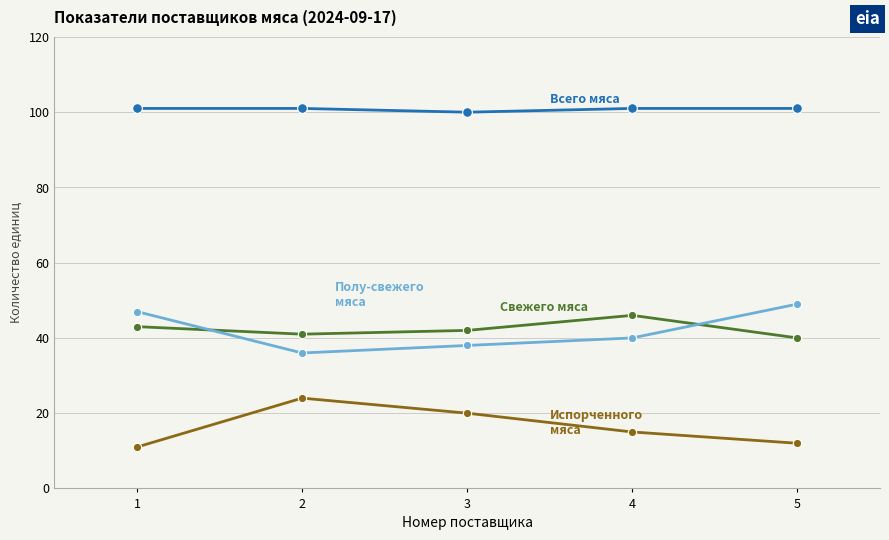

What is the smallest value displayed?

11